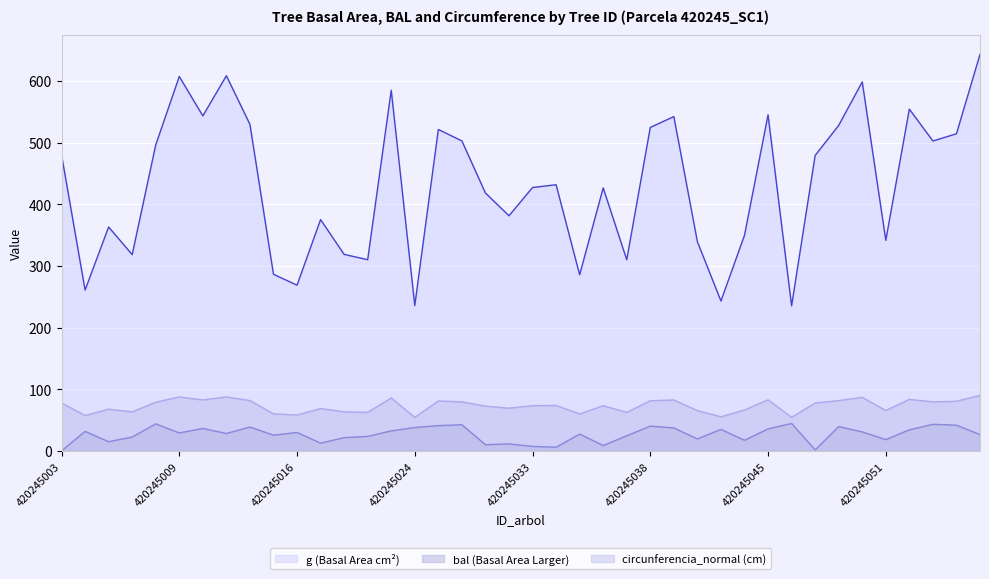

What is the value of the bal point at the 28th from the left?

19.3